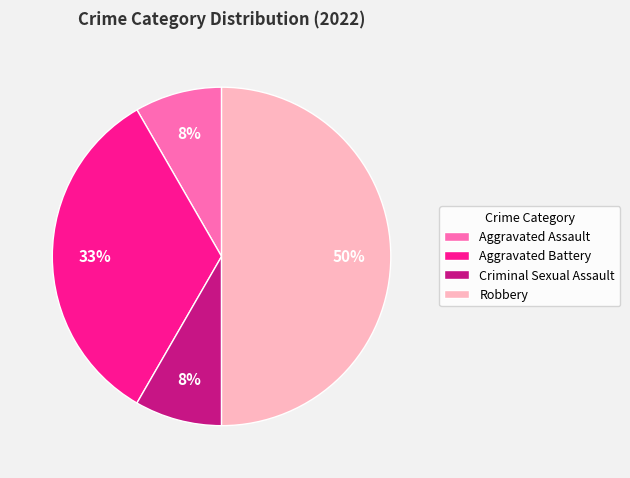

To the nearest percent, what is the difference between the largest and smallest slice percentages?

42%